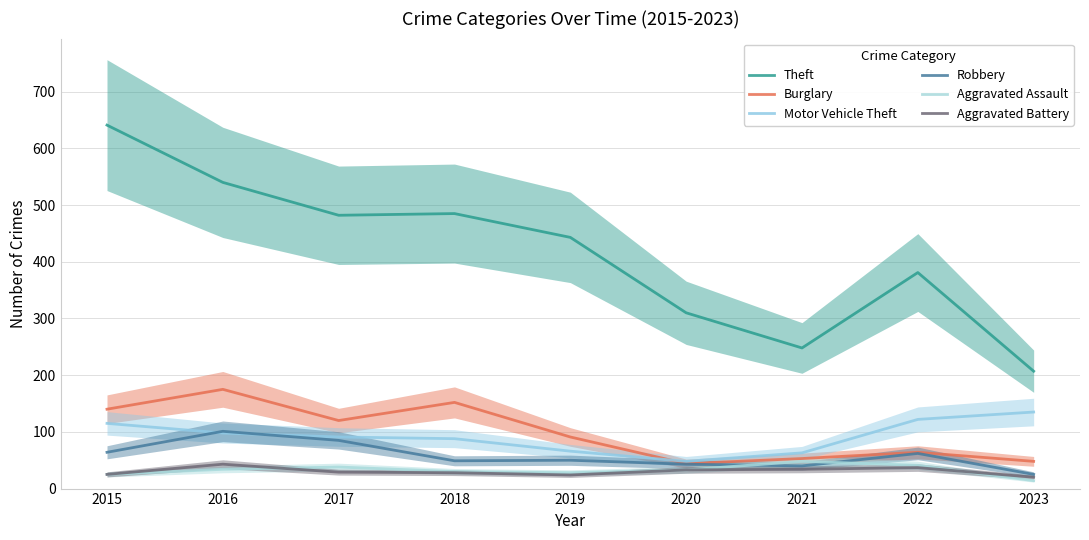

True or false: Theft and Burglary cross at least once.

False